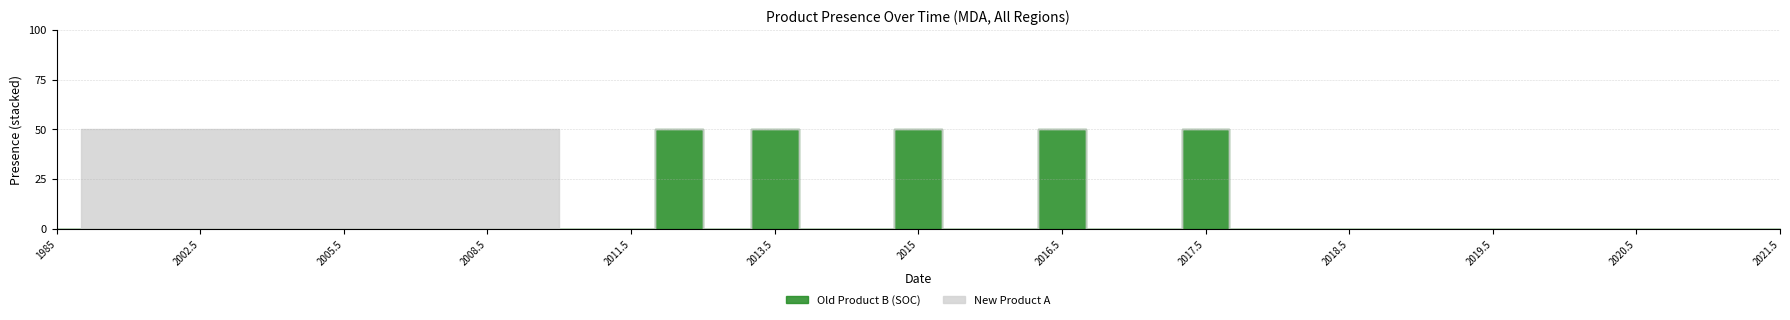

How many positive values does the New Product A series have?

10